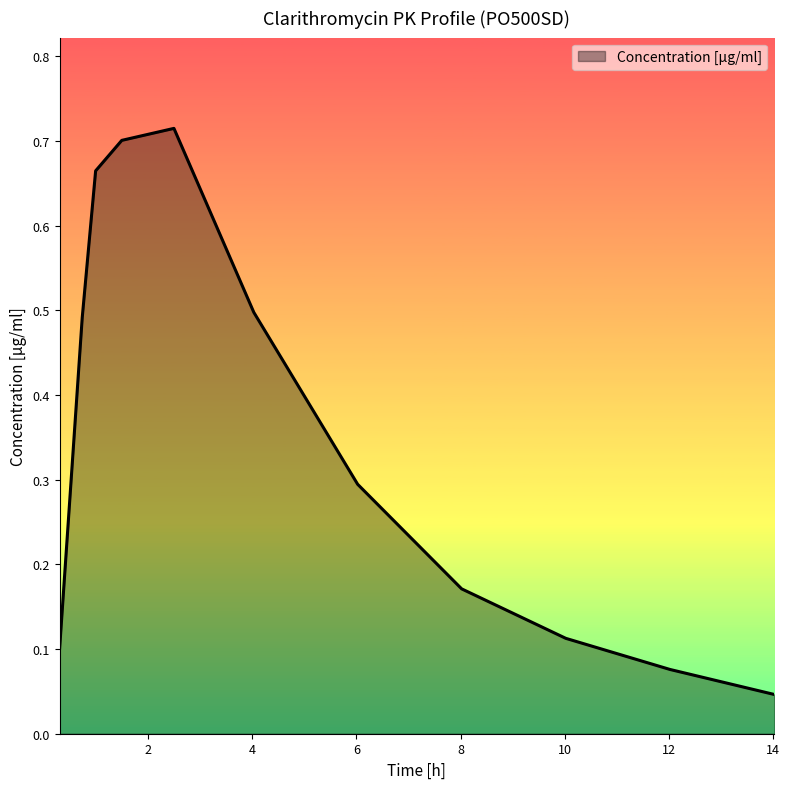

At which category does the chart reach its minimum across all series?

14.0263